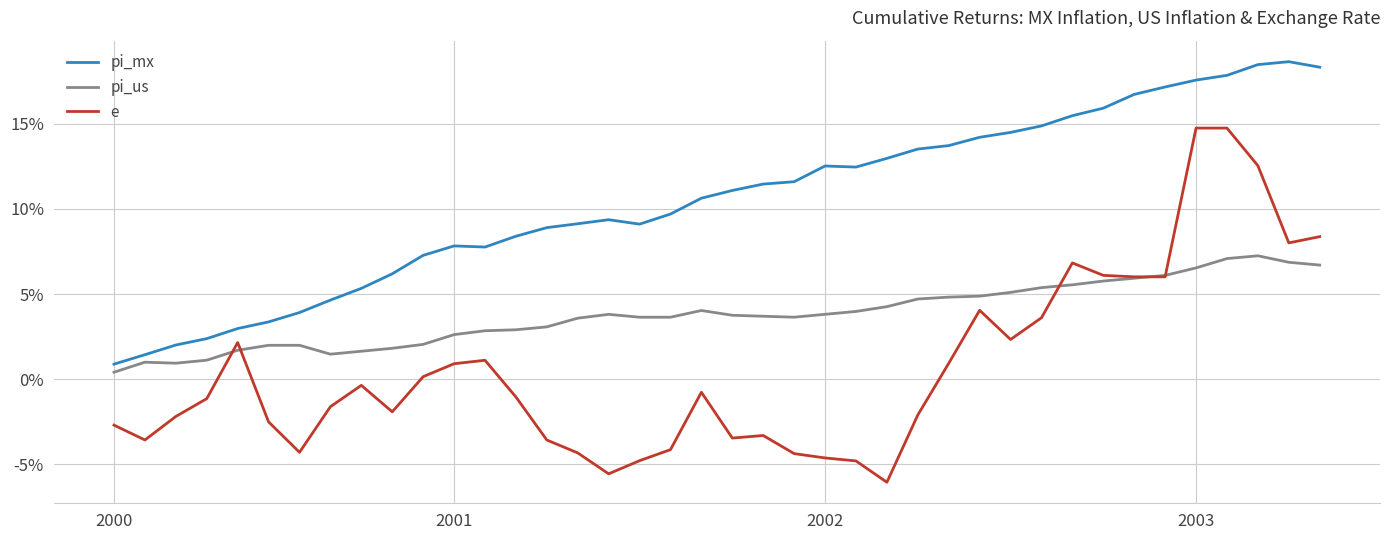

What are all the series names shown in the legend?

pi_mx, pi_us, e